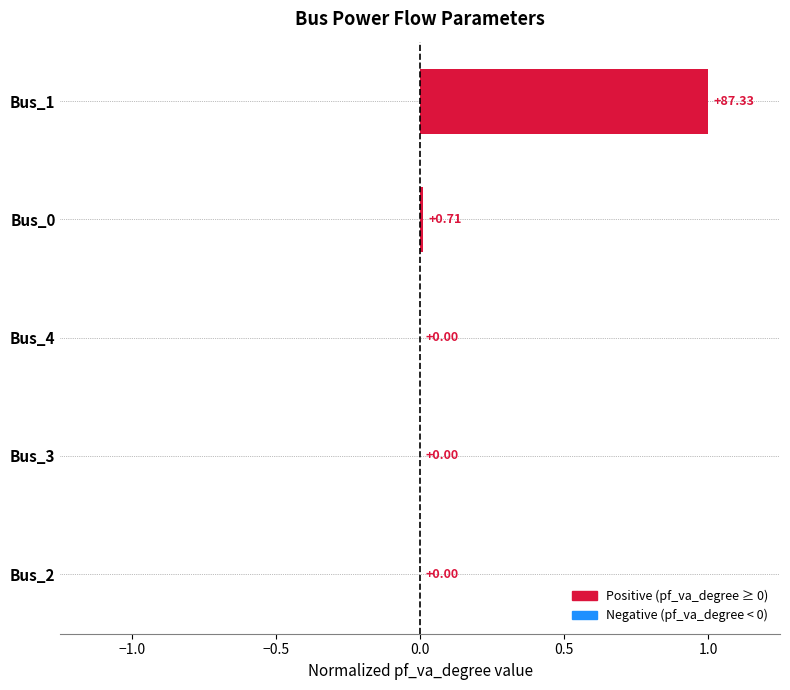

Which has a higher value, Bus_1 or Bus_2?

Bus_1